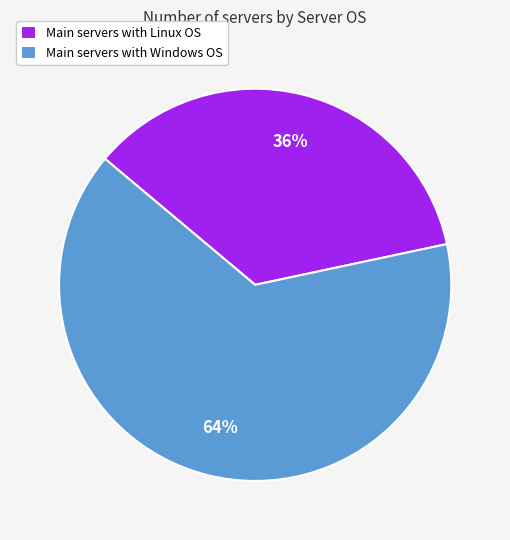

How many slices are in this pie chart?

2